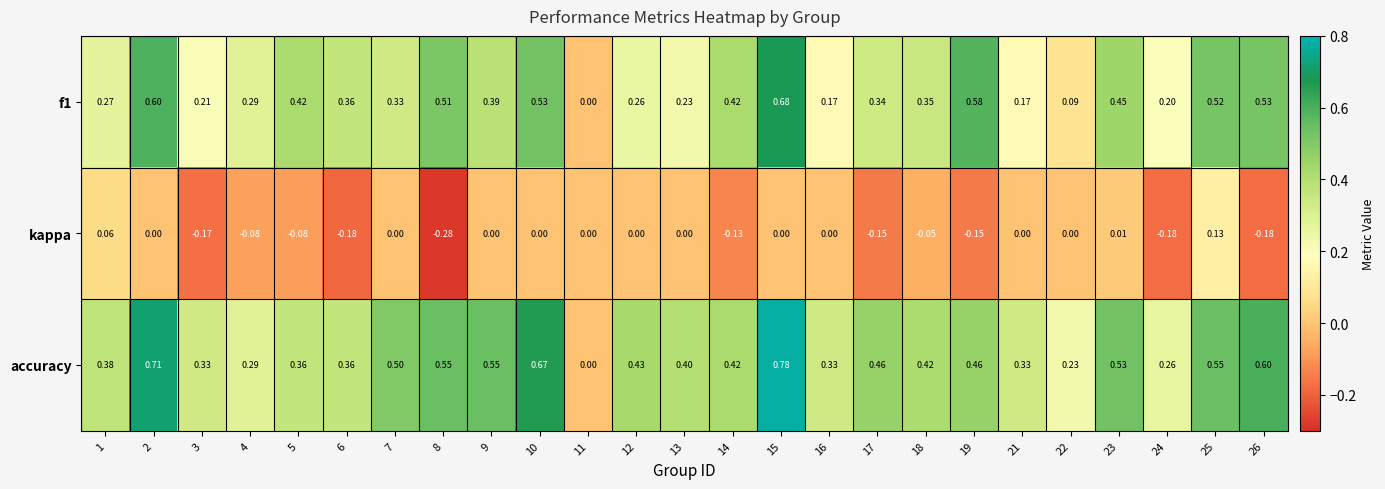

Which series has the largest total across all categories?

accuracy